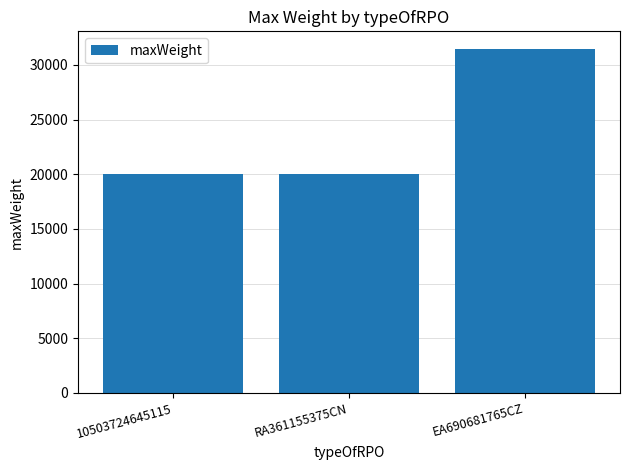

What is the label of the 1st bar from the left?

10503724645115